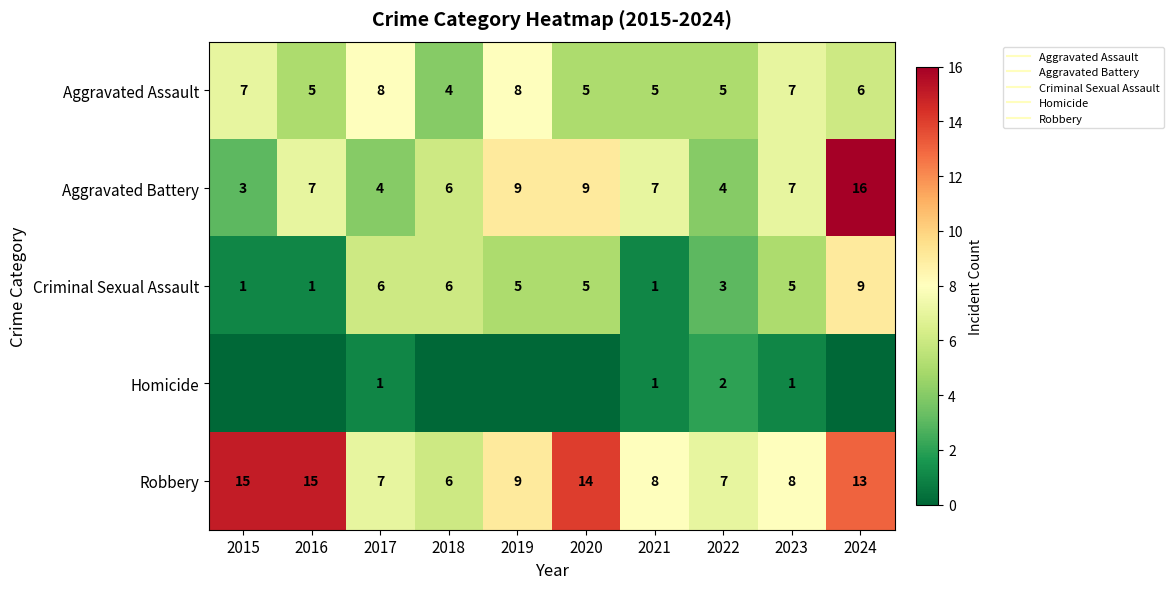

Read the Aggravated Battery value at 2017, to the nearest 5.

5